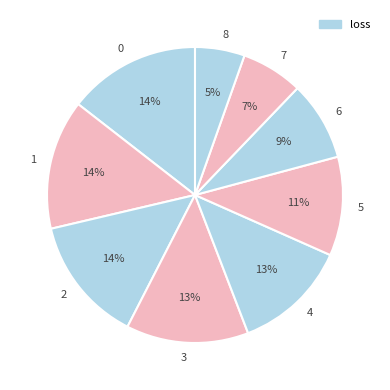

What percentage is the 4 slice, to the nearest percent?

13%